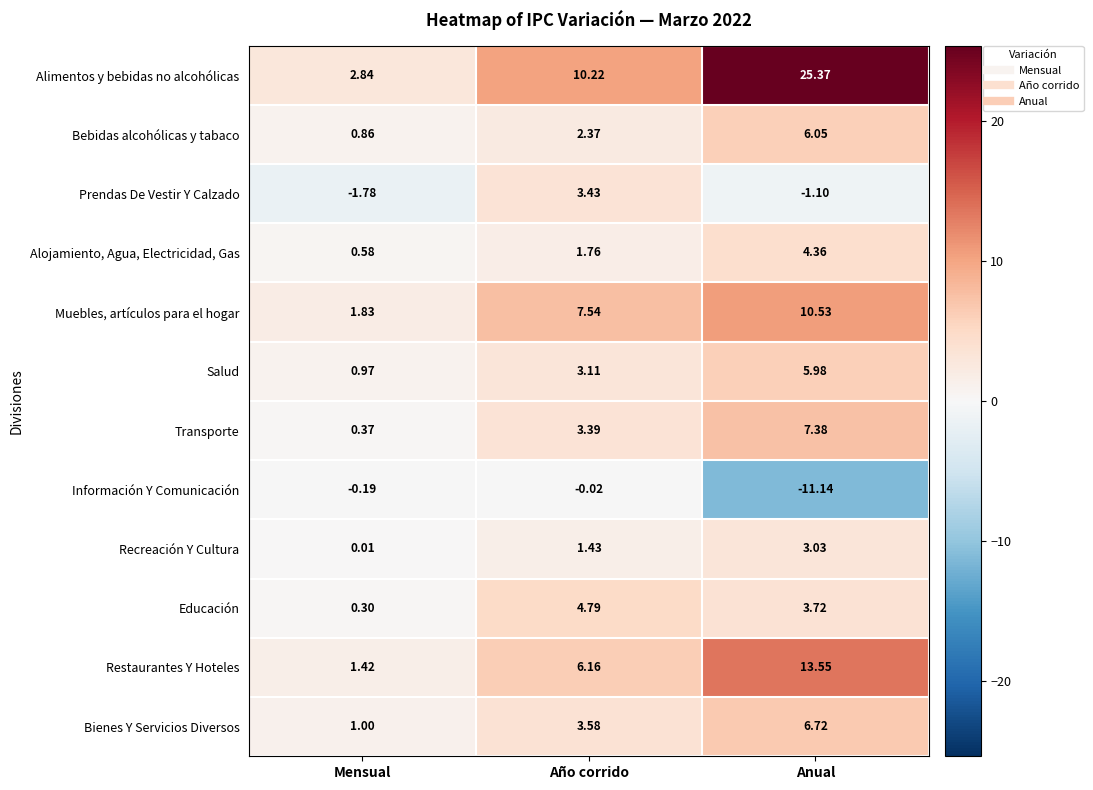

Which series has the largest total across all categories?

Alimentos y bebidas no alcohólicas